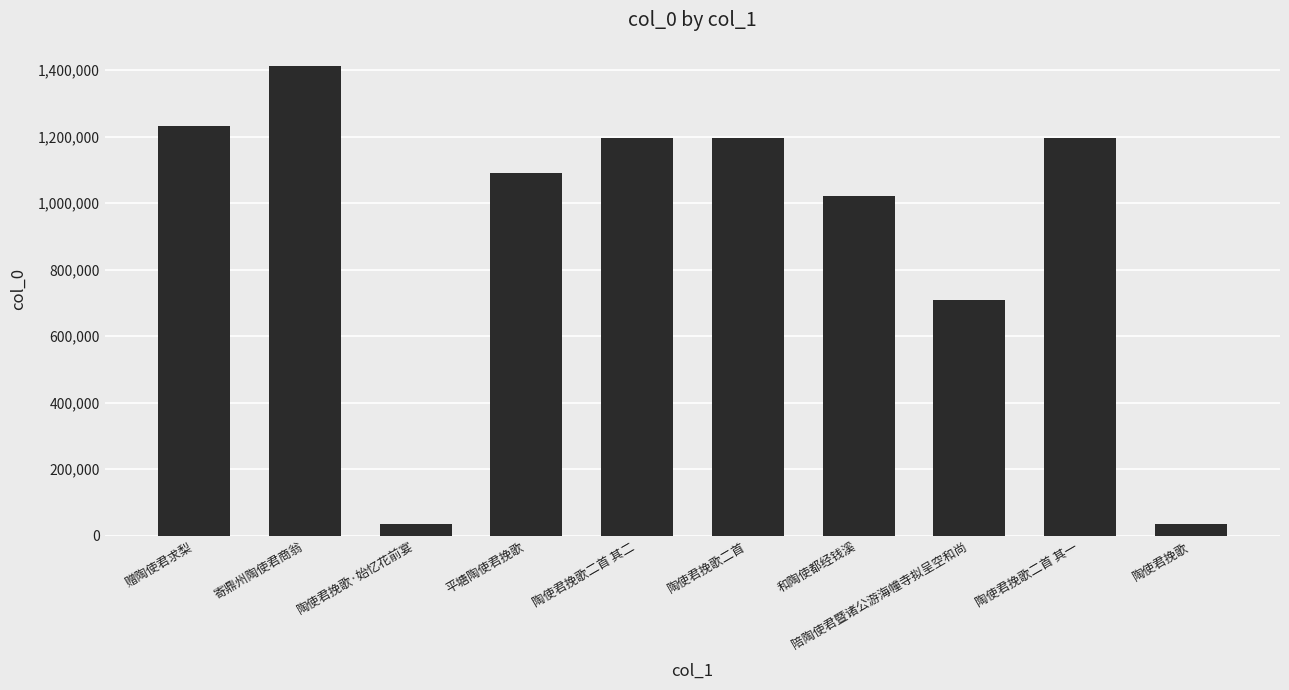

Is it true that the value at 平塘陶使君挽歌 is 1089405?

True